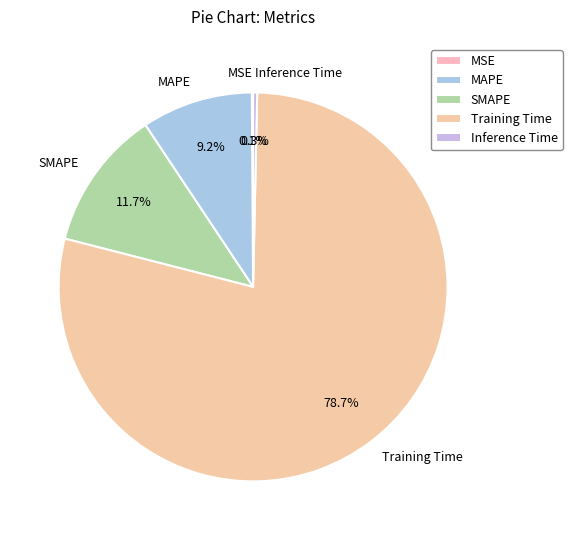

How much of the chart is everything except Inference Time?

99.7%